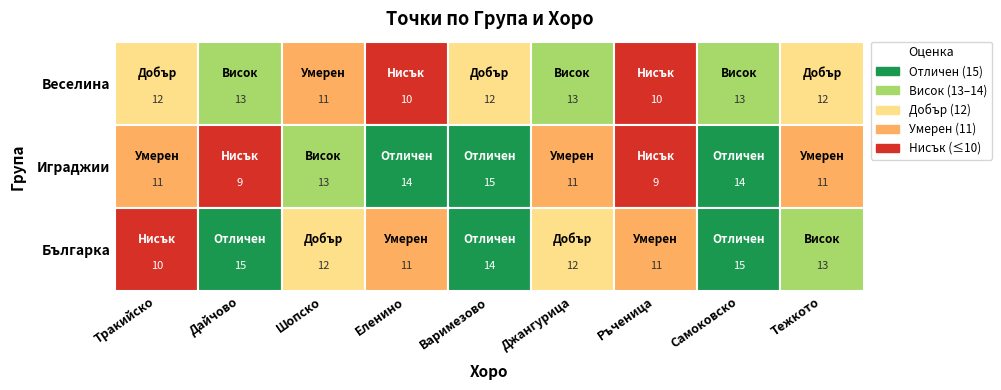

Reading left to right, transcribe all the data shown in this chart.

Тракийско: 12	11	10
Дайчово: 13	9	15
Шопско: 11	13	12
Еленино: 10	14	11
Варимезово: 12	15	14
Джангурица: 13	11	12
Ръченица: 10	9	11
Самоковско: 13	14	15
Тежкото: 12	11	13